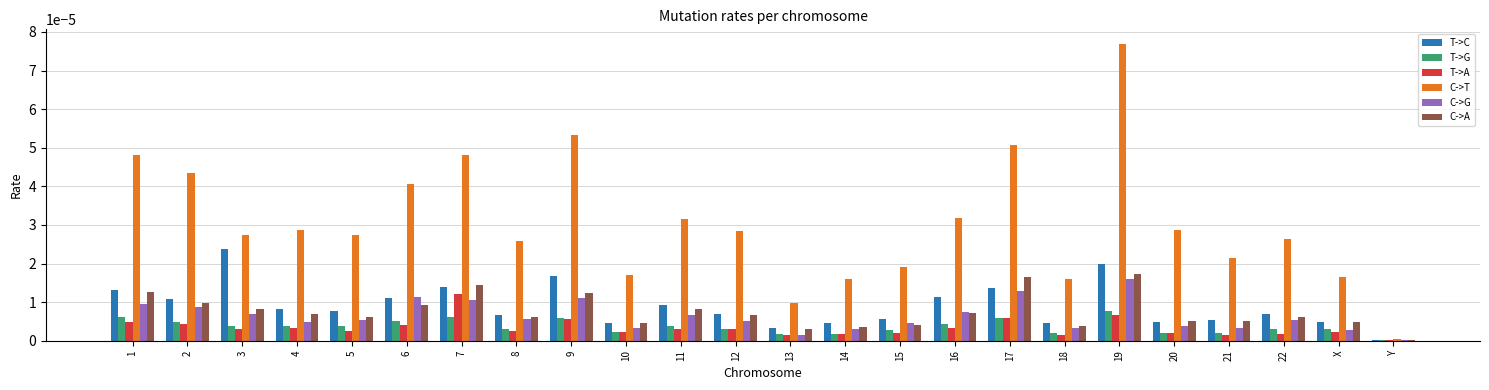

At which label is T->G closest to 0?

Y